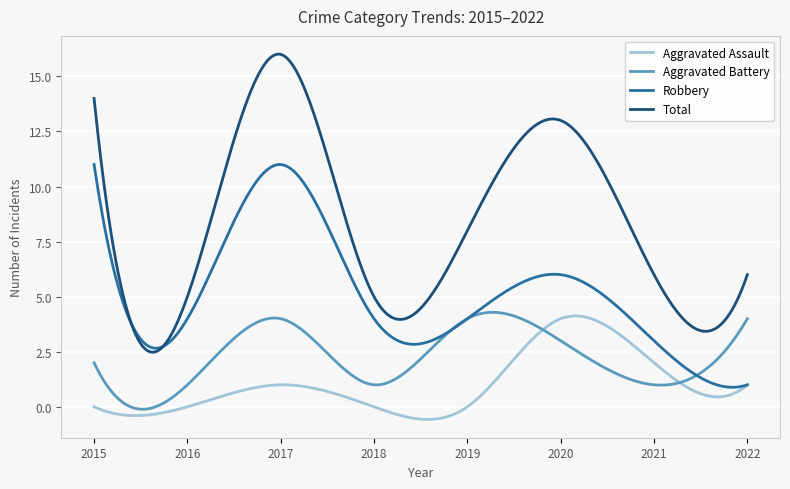

True or false: Total and Aggravated Battery cross at least once.

False